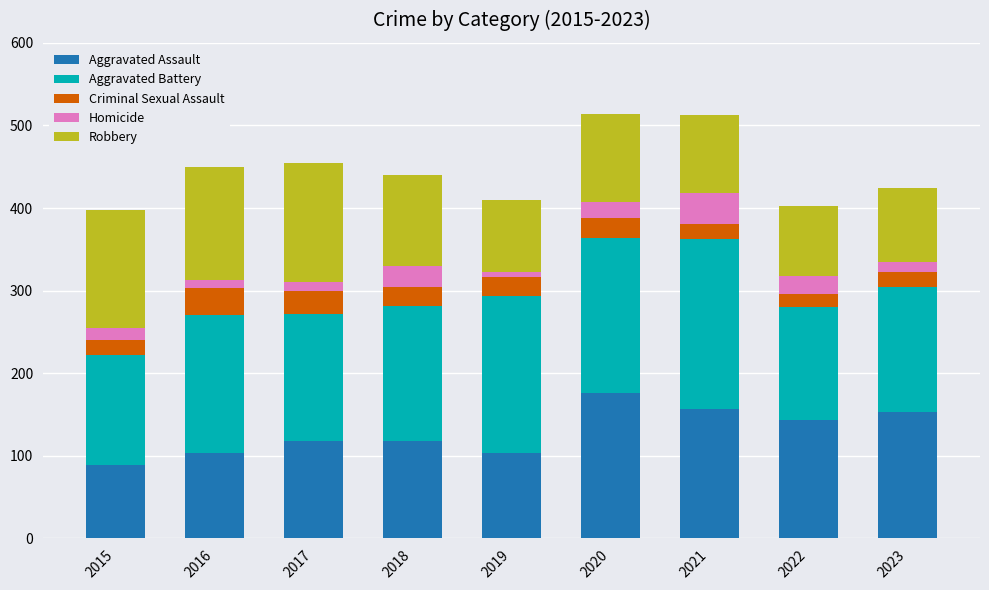

True or false: Aggravated Assault has a value of 213 at 2022.

False